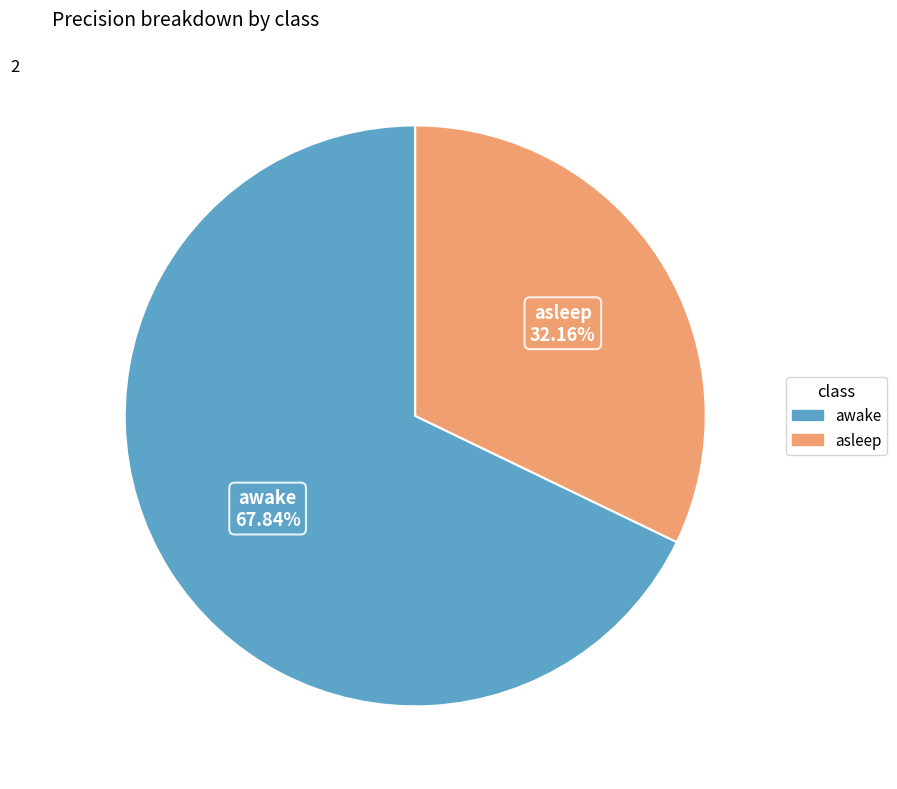

Is asleep the majority of the pie?

No